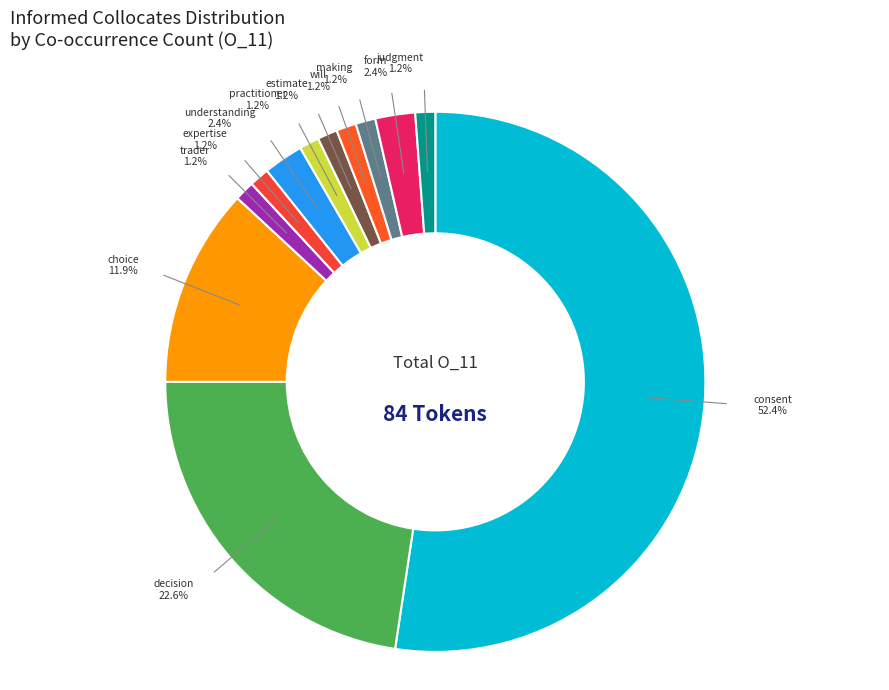

The practitioner slice represents 8% of the pie. True or false?

False